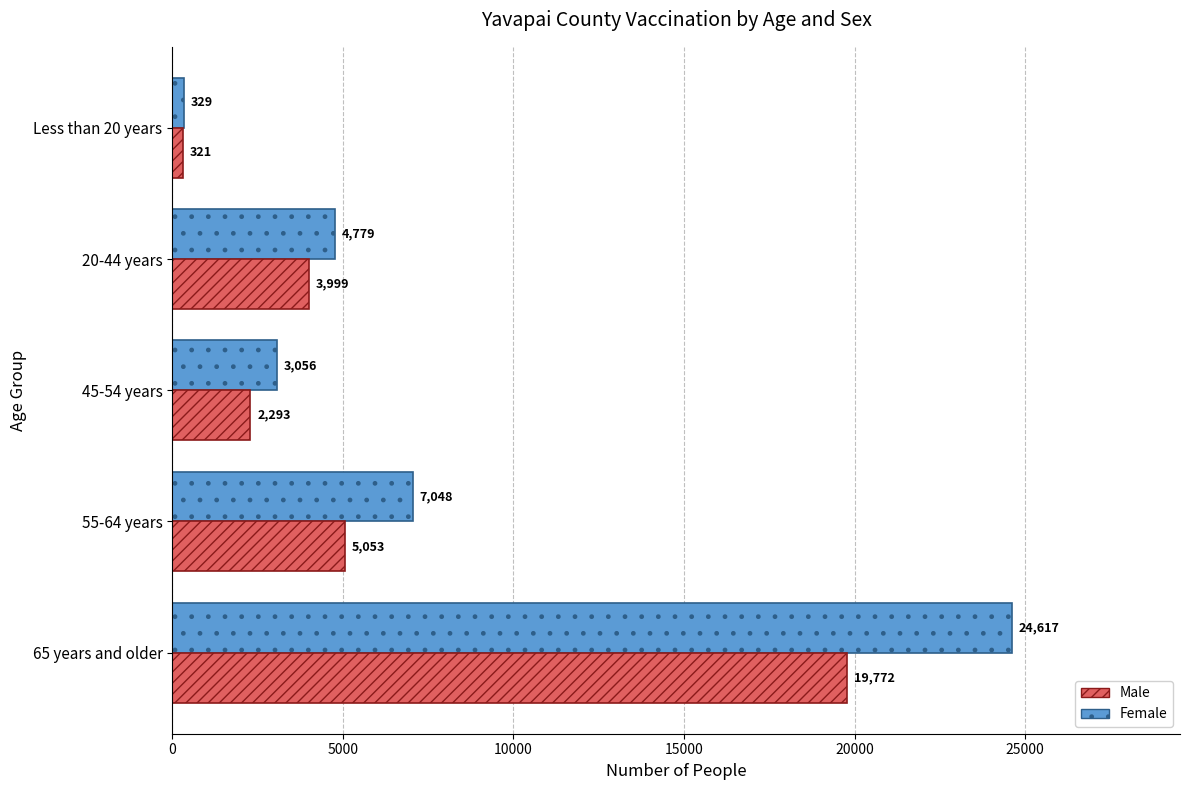

List the series in order of their peak value, lowest first.

Male, Female